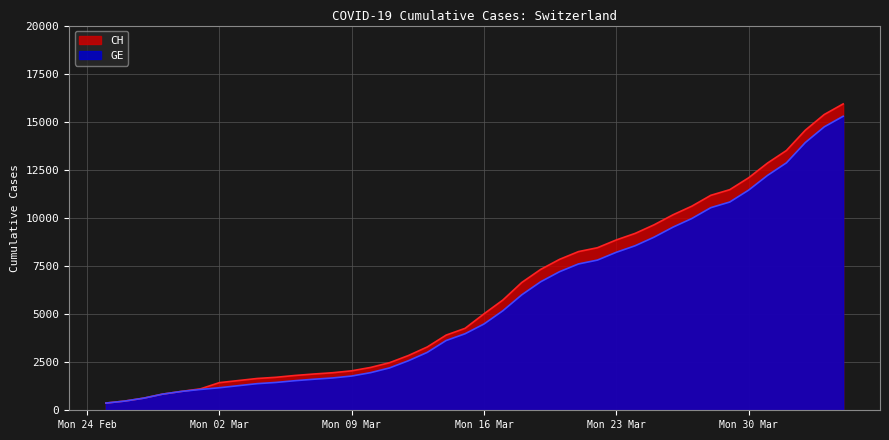

The GE series shows 7607 at 2020-03-21. True or false?

True